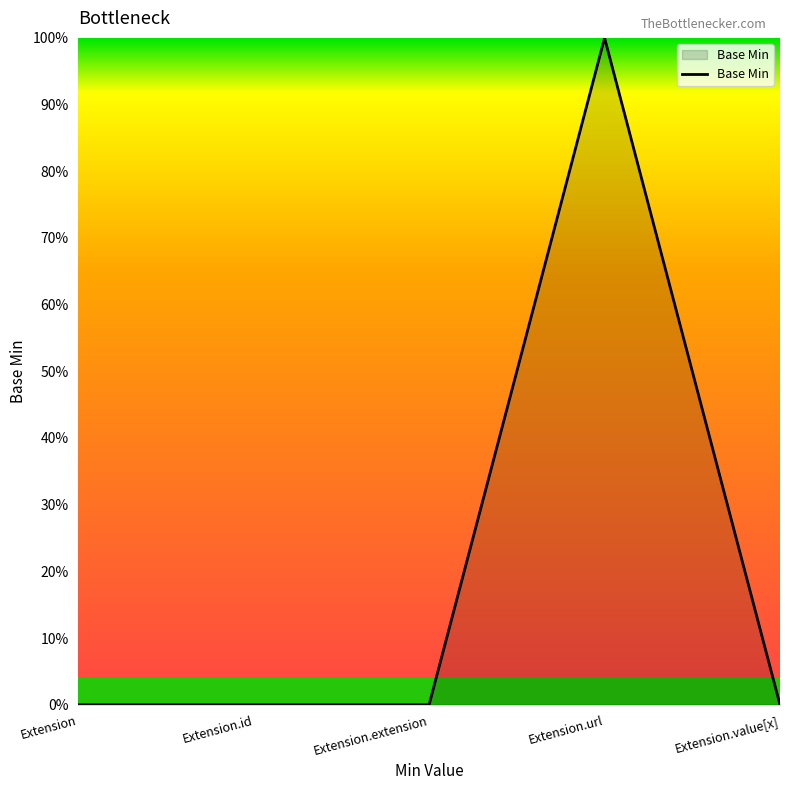

Does the chart have visible grid lines?

No